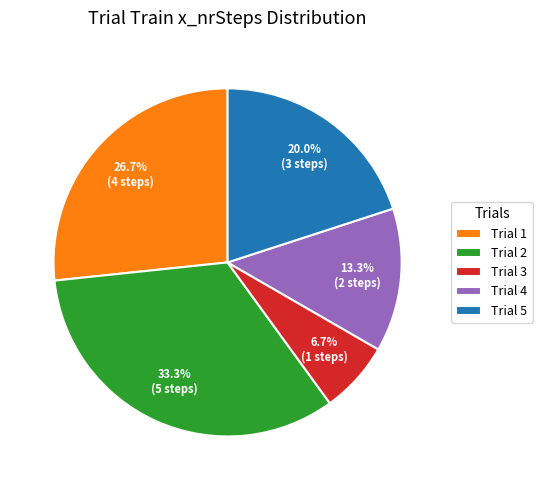

Which category has the smallest portion of the pie?

Trial 3